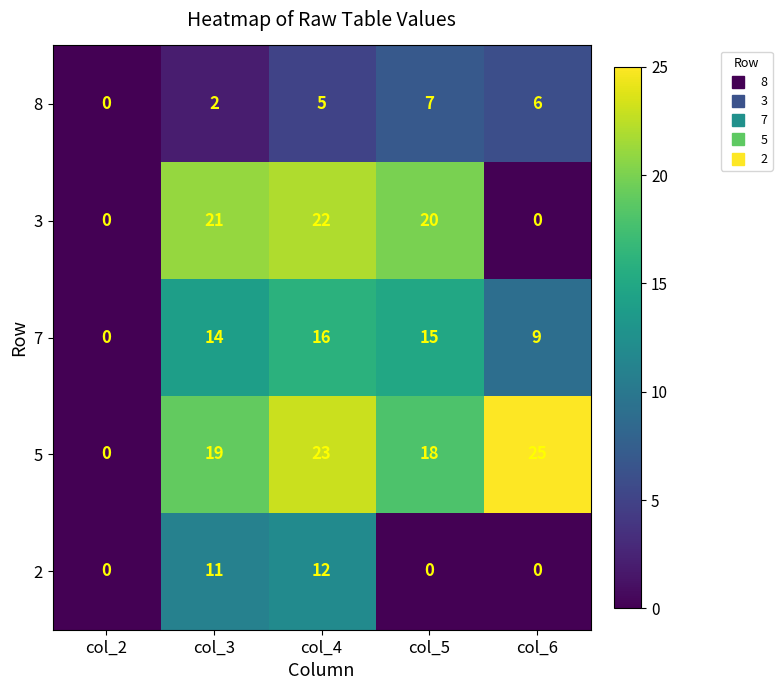

List the series in order of their peak value, highest first.

5, 3, 7, 2, 8